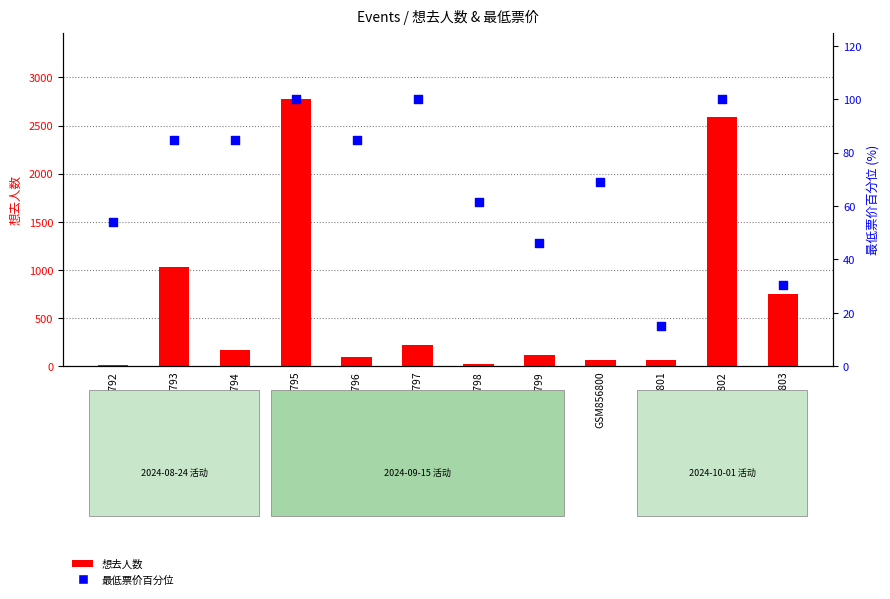

Which series contains the highest Y value?

想去人数